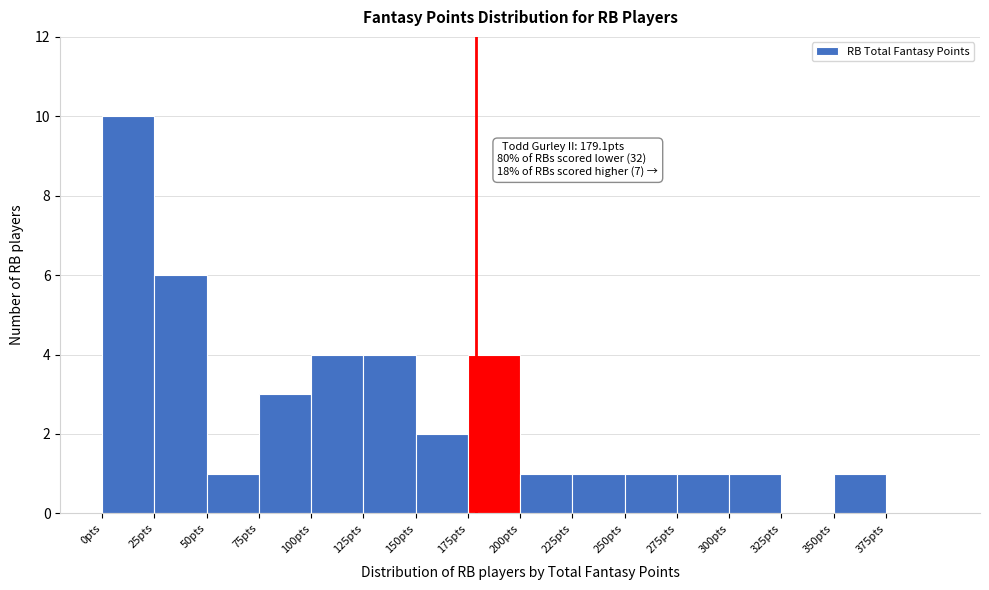

Over which range of the x-axis is the bar tallest?

0 to 25